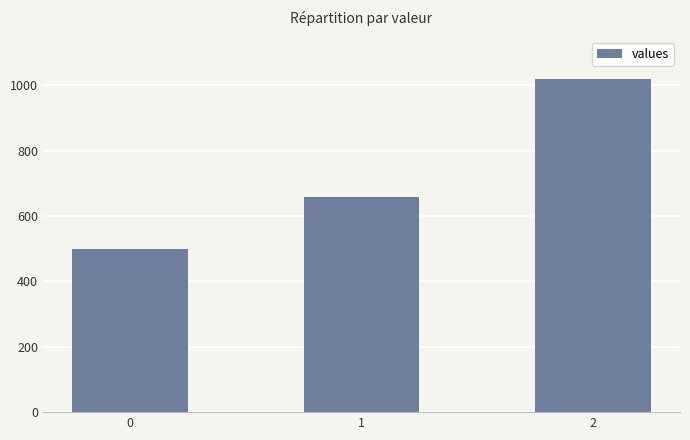

What is the maximum value shown in the chart?

1020